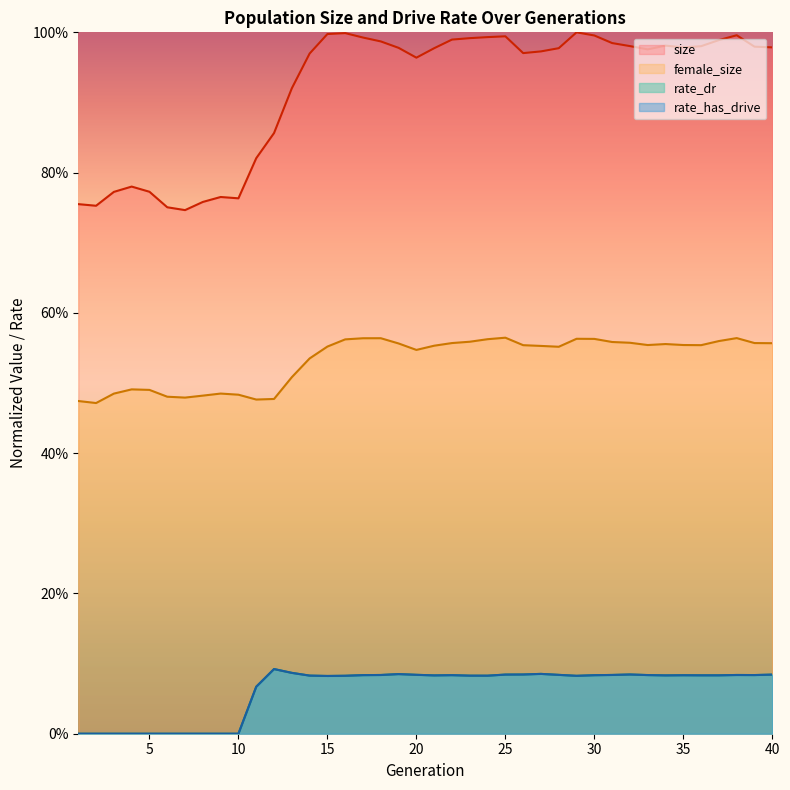

What are all the series names shown in the legend?

size, female_size, rate_dr, rate_has_drive